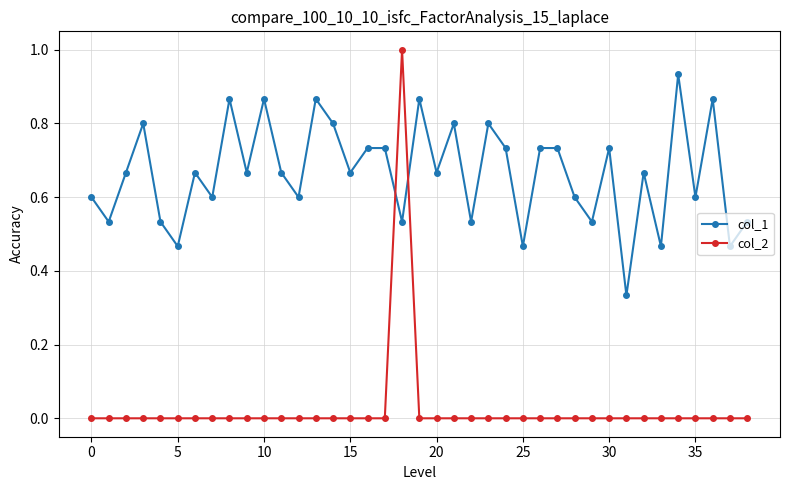

What is the sum of all col_1 values?

25.9